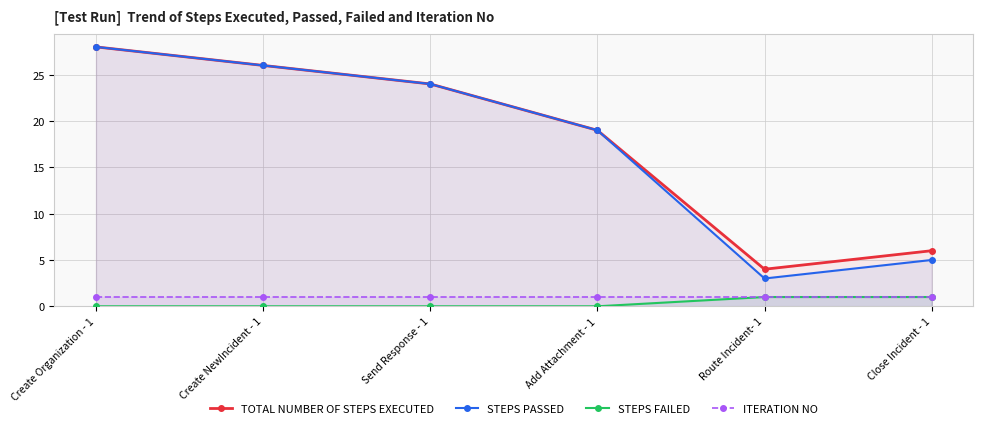

What is the difference between the second highest and minimum values in the STEPS PASSED series?

23